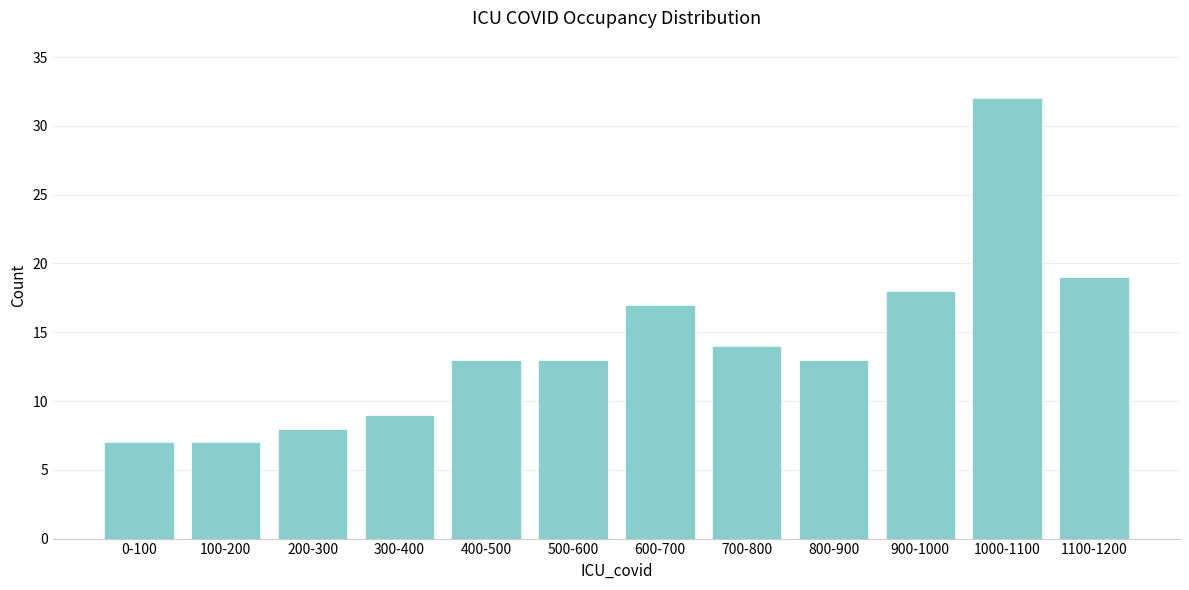

Reading right to left, what are all the values shown in this chart?

1100-1200=19	1000-1100=32	900-1000=18	800-900=13	700-800=14	600-700=17	500-600=13	400-500=13	300-400=9	200-300=8	100-200=7	0-100=7